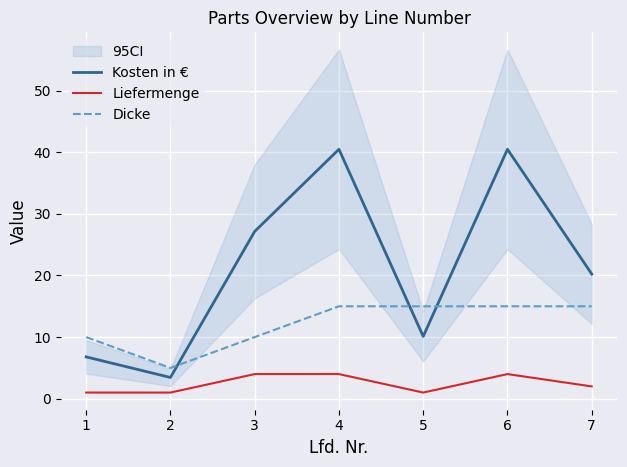

At which label is Dicke closest to 10?

1